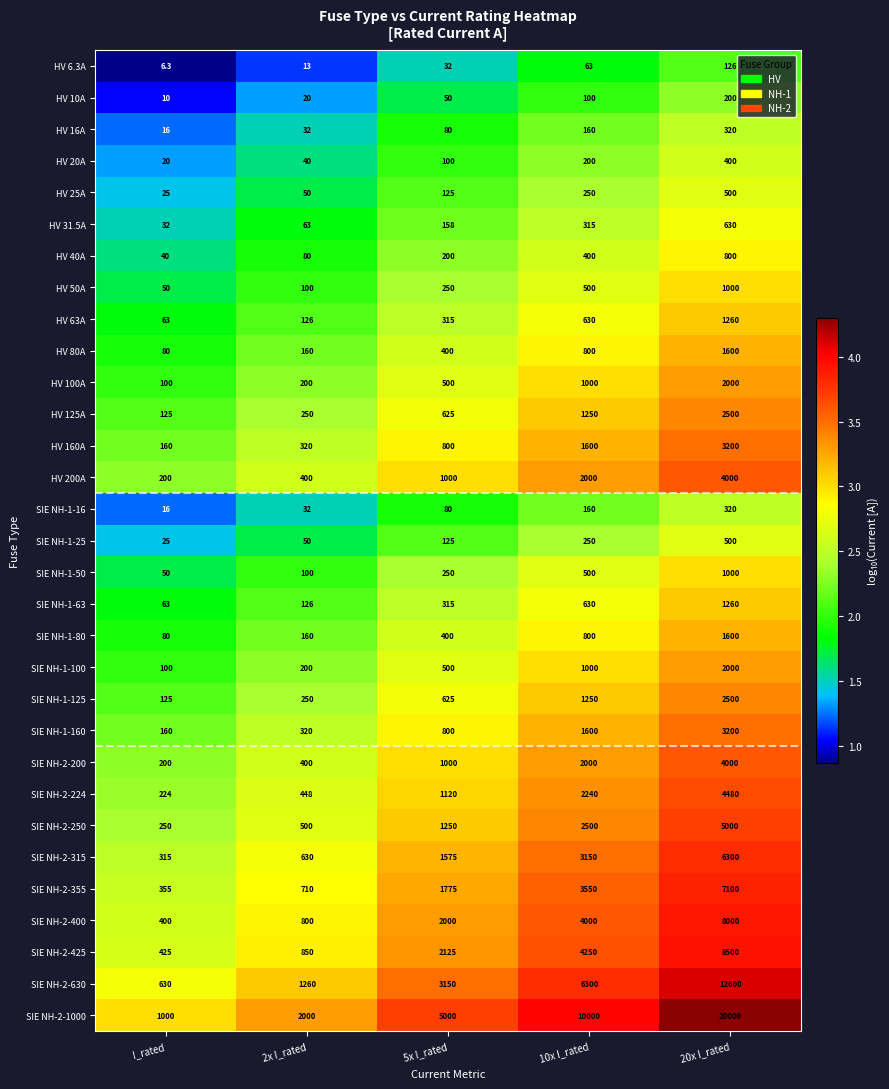

Rank the categories by HV 10A value from highest to lowest.

20x I_rated, 10x I_rated, 5x I_rated, 2x I_rated, I_rated